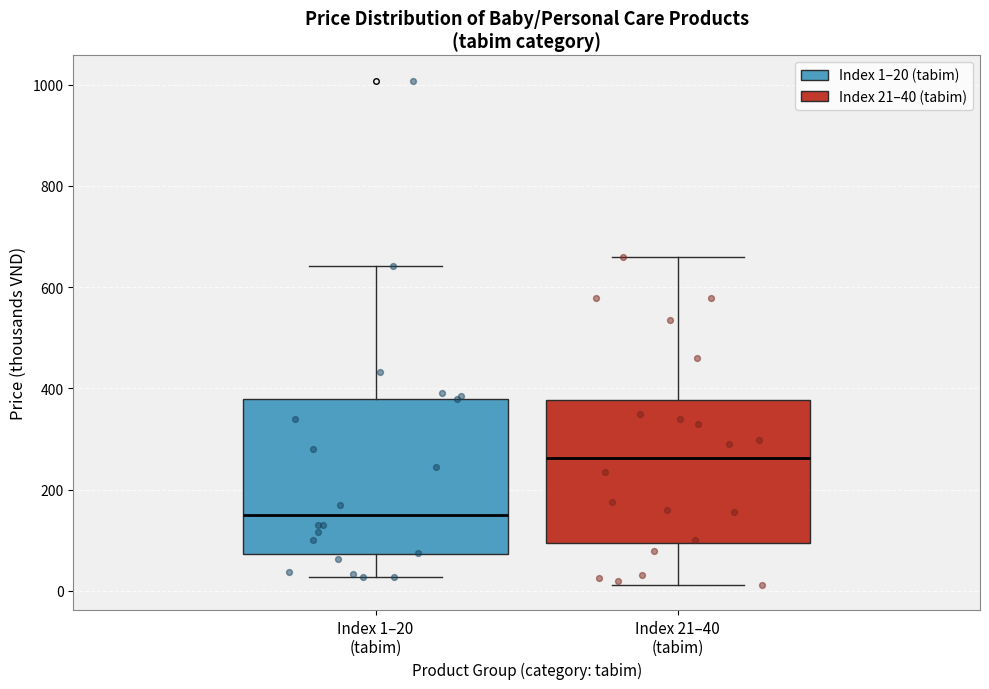

Reading left to right, transcribe this box plot: for each box, give where its median line is, the range the box spans, and where its two whiskers end, as read against the y-axis. The values are not printed on the chart, so give them approximately, as read against the axis.

Index 1–20 (tabim): median 160, box 80 to 380, whiskers 20 to 640
Index 21–40 (tabim): median 260, box 100 to 380, whiskers 20 to 660